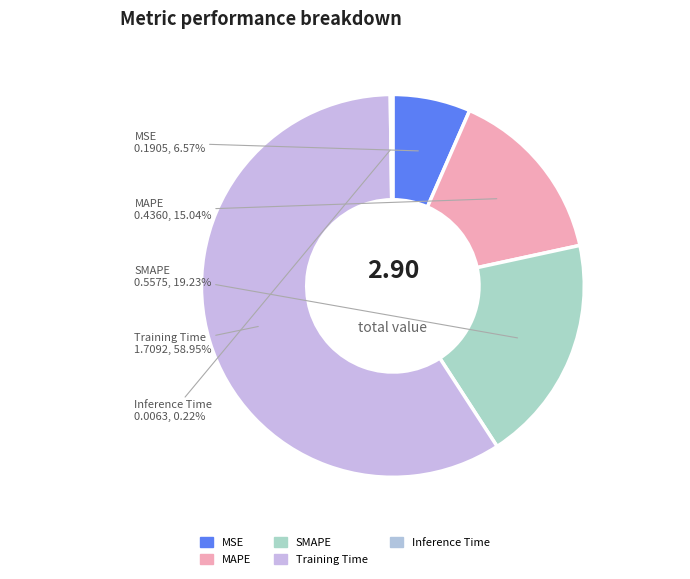

What is the largest slice in the pie chart?

Training Time